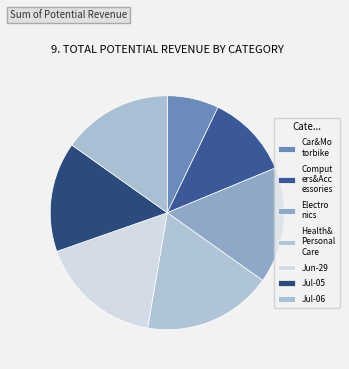

How many segments does this pie chart have?

7